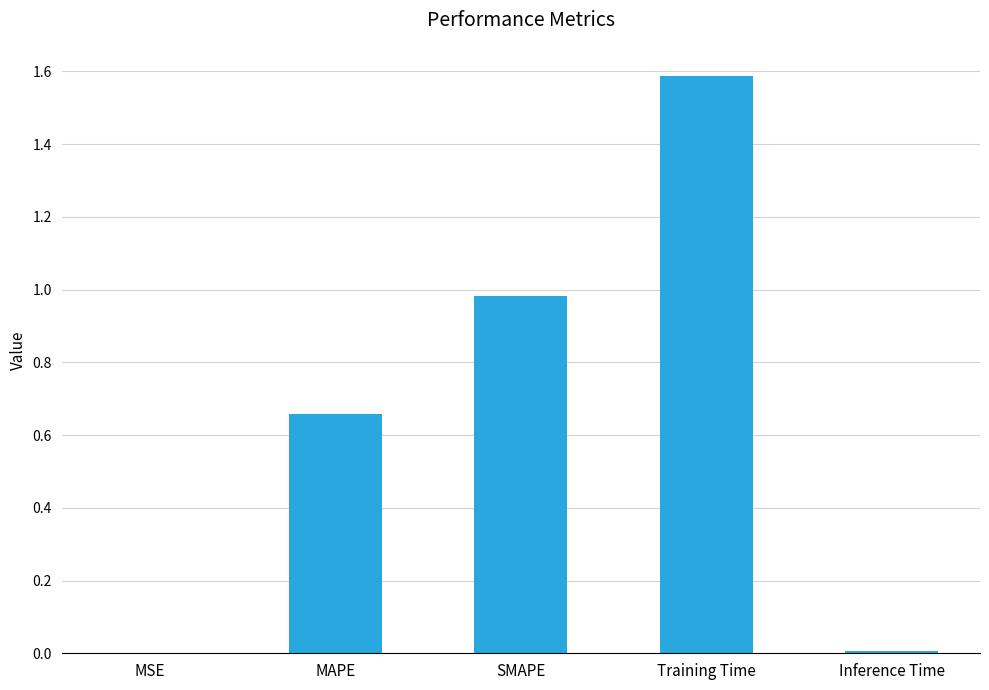

Is it true that the value at MSE is 0.0?

True